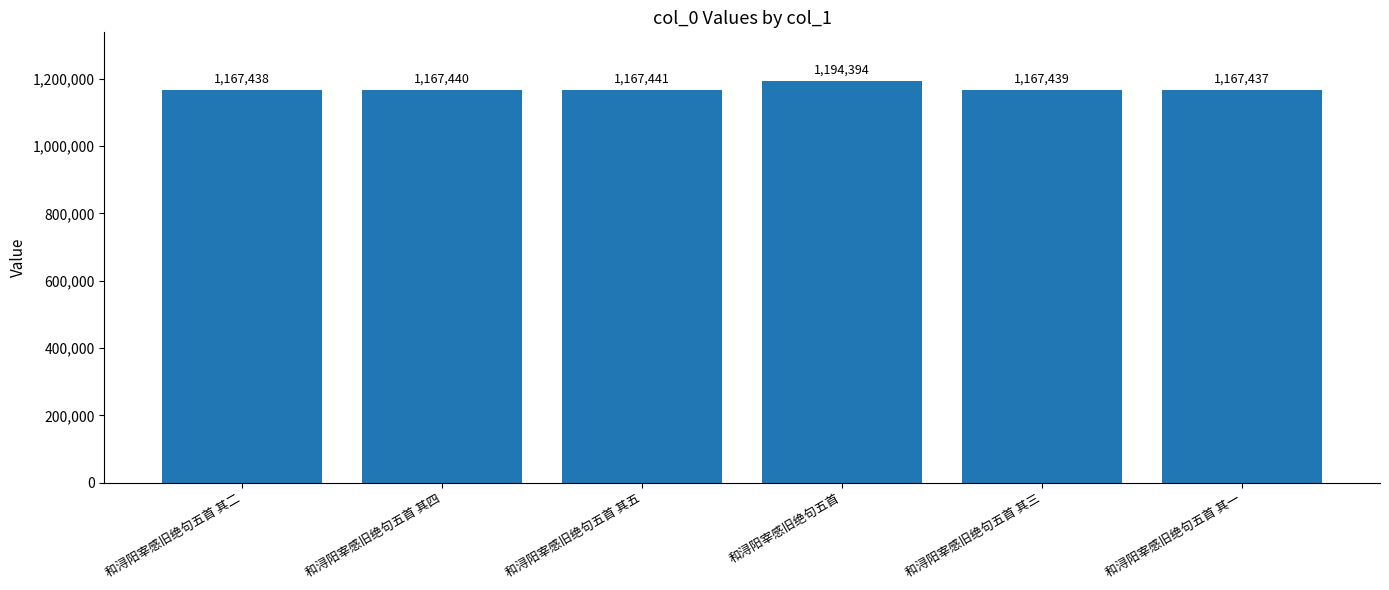

What is the ratio of the value at 和浔阳宰感旧绝句五首 其一 to the value at 和浔阳宰感旧绝句五首 其四?

1.0